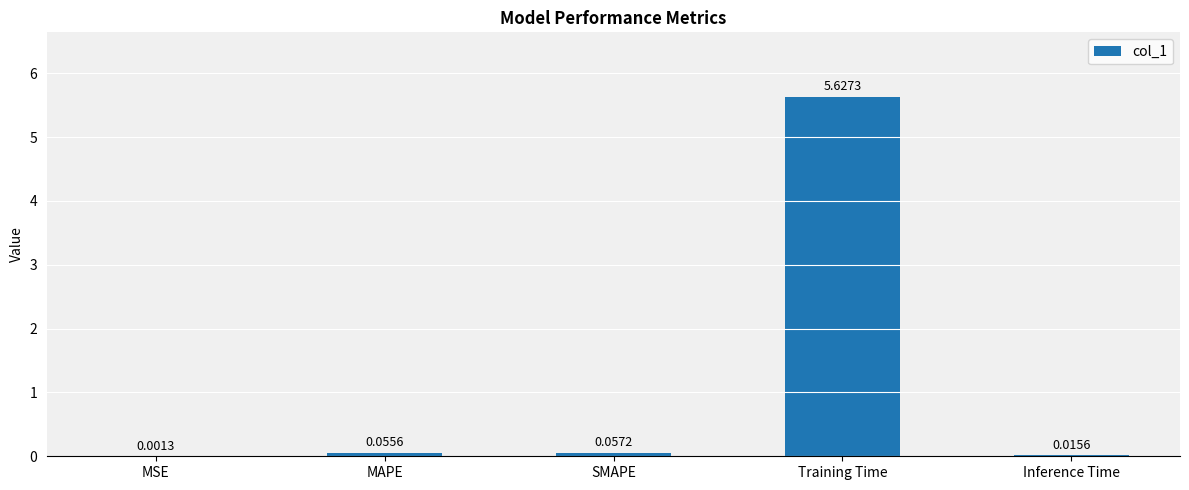

Which has a higher value, Inference Time or MSE?

Inference Time